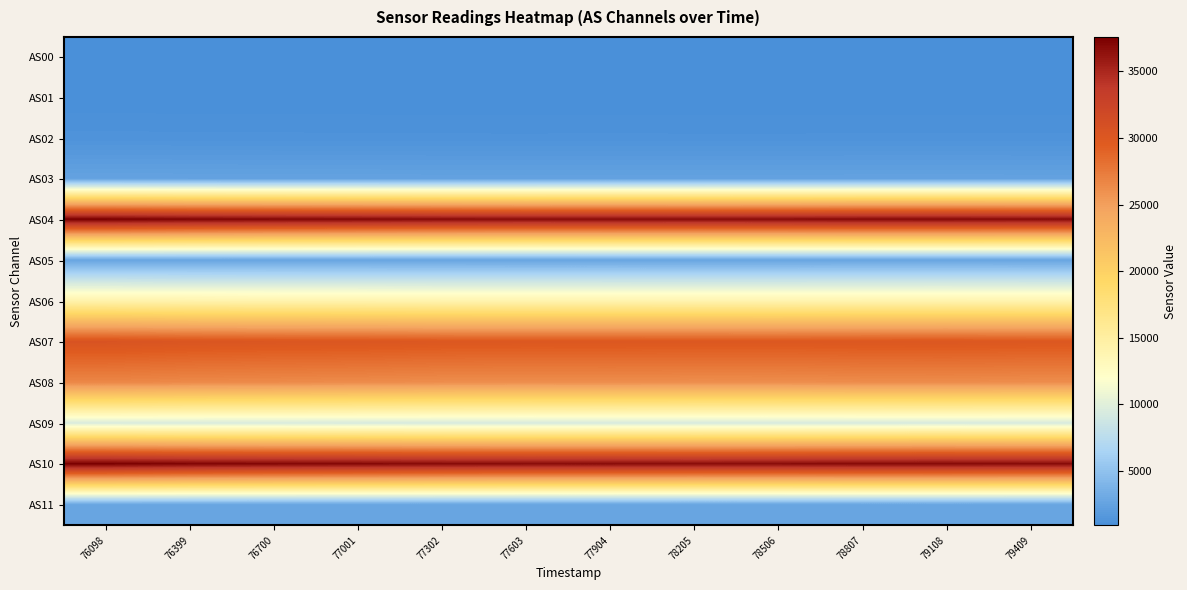

What is the minimum value shown in the chart?

905